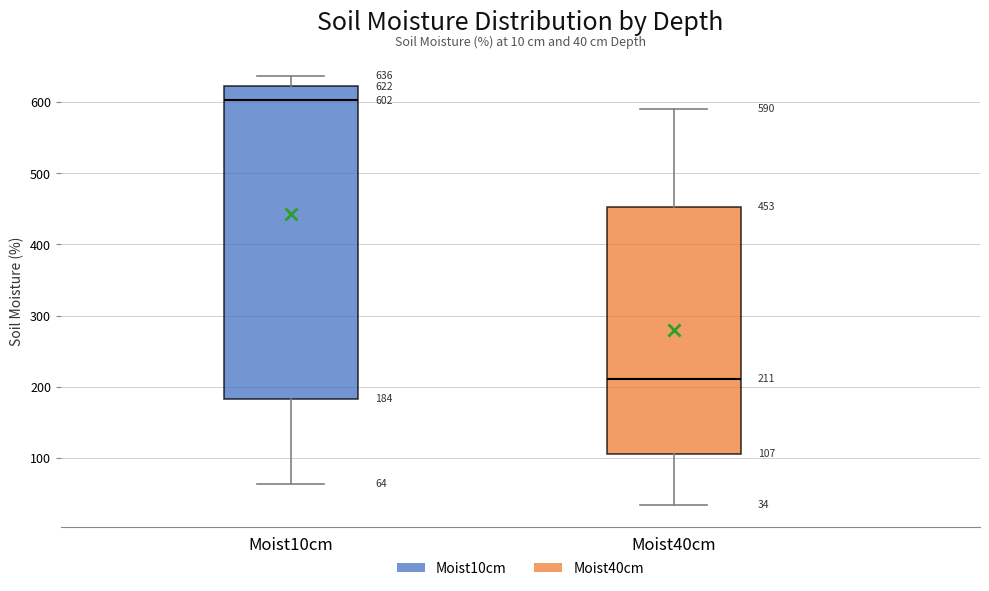

Which box has the lowest median line?

Moist40cm